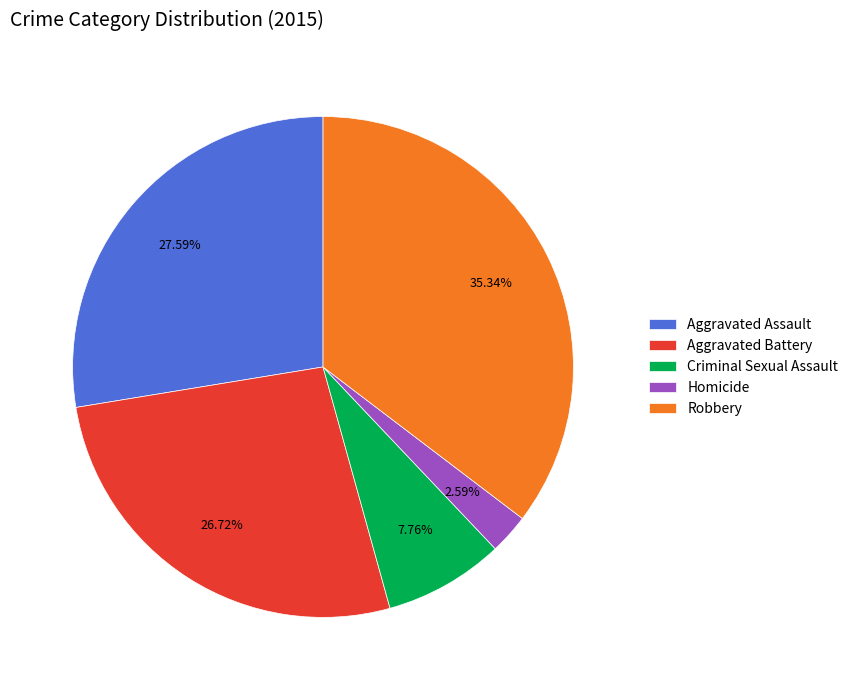

What is the smallest slice in the pie chart?

Homicide